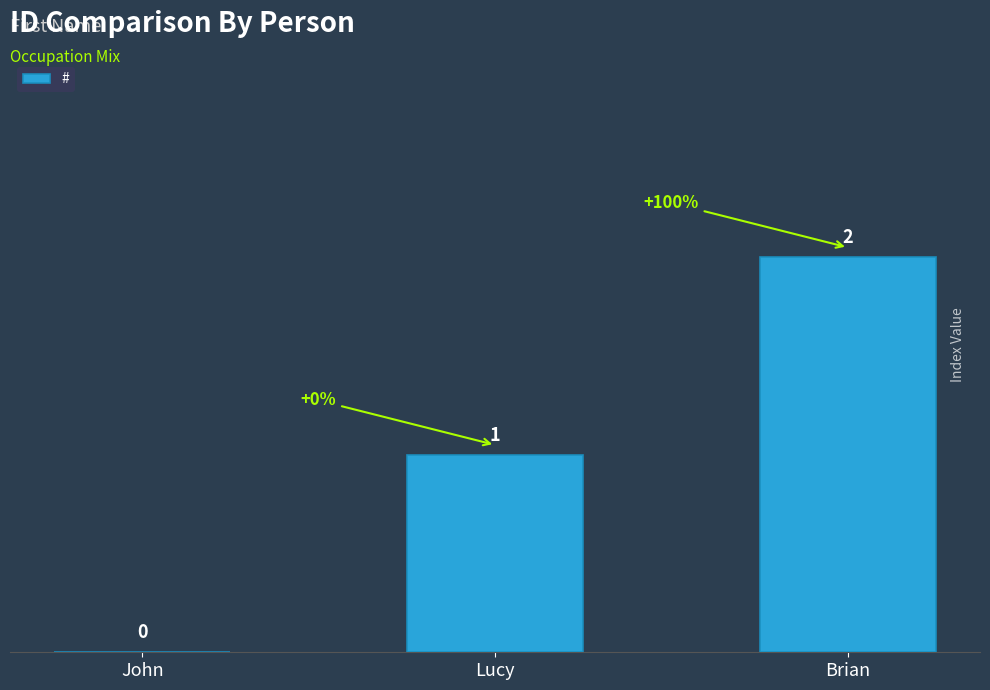

Count the number of data series in this chart.

1